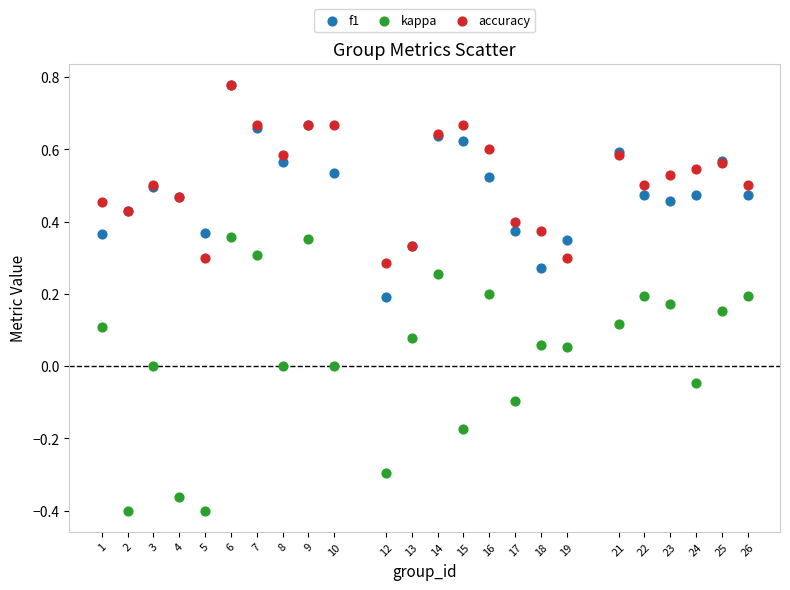

What are all the series names shown in the legend?

f1, kappa, accuracy